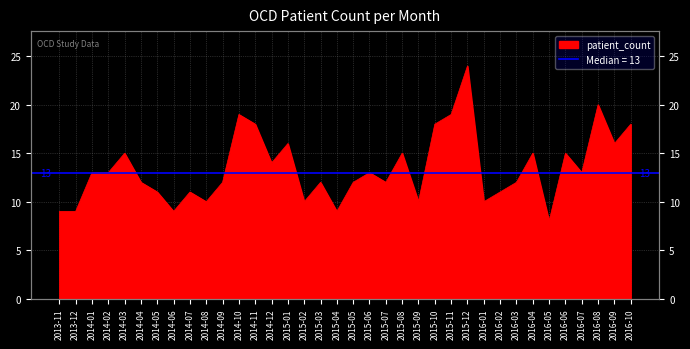

Reading left to right, transcribe all the data shown in this chart.

9	9	13	13	15	12	11	9	11	10	12	19	18	14	16	10	12	9	12	13	12	15	10	18	19	24	10	11	12	15	8	15	13	20	16	18